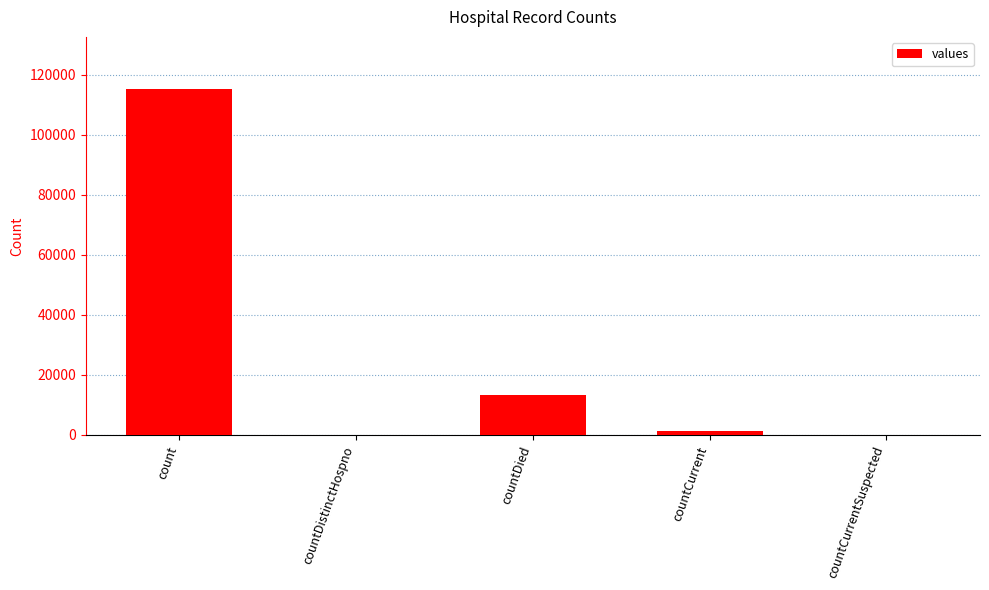

What is the sum of the values at count and countDied?

128722